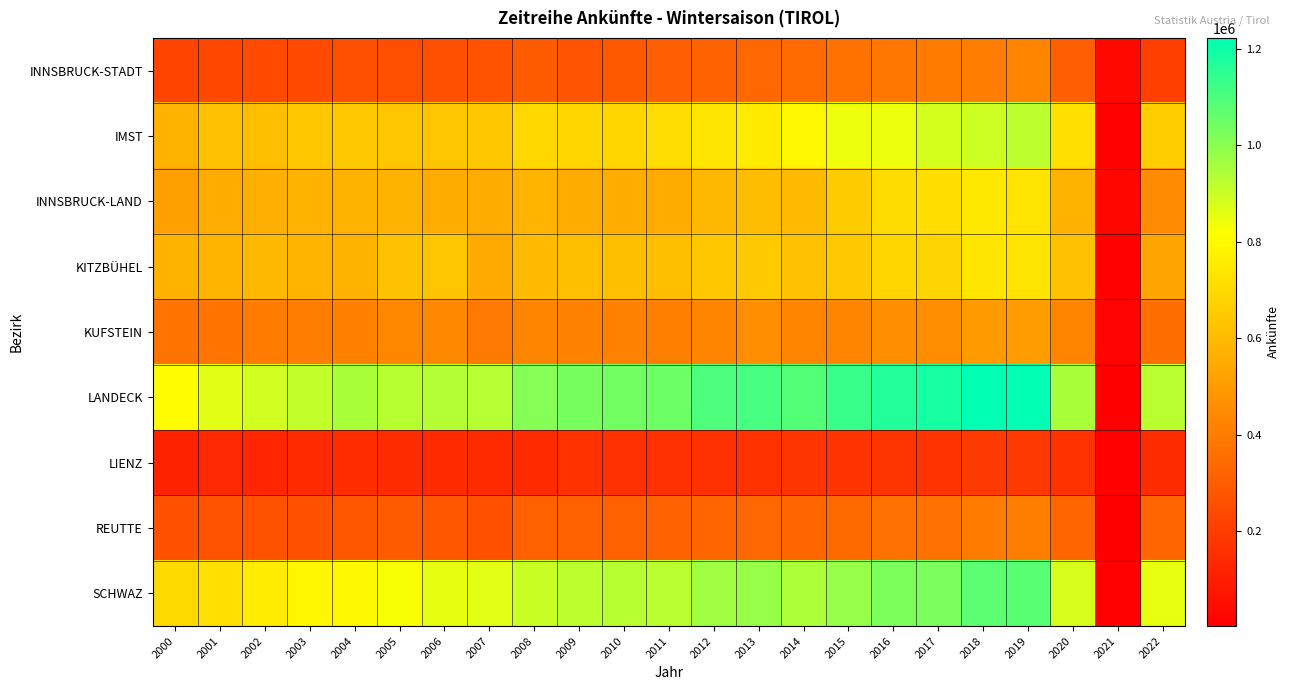

Reading right to left, list all the values displayed in this chart.

INNSBRUCK-STADT: 2022=206231	2021=32106	2020=310208	2019=428366	2018=405983	2017=397097	2016=386593	2015=369965	2014=345999	2013=333113	2012=315822	2011=310343	2010=290283	2009=274410	2008=295867	2007=270042	2006=261882	2005=255878	2004=263016	2003=241768	2002=240511	2001=238720	2000=223771
IMST: 2022=659254	2021=13315	2020=718240	2019=920696	2018=895327	2017=883596	2016=842836	2015=843971	2014=794089	2013=753125	2012=736409	2011=710308	2010=685959	2009=688483	2008=693213	2007=641083	2006=632494	2005=634730	2004=645969	2003=640789	2002=609403	2001=624721	2000=572575
INNSBRUCK-LAND: 2022=450456	2021=26244	2020=572614	2019=730969	2018=743899	2017=712820	2016=706753	2015=654591	2014=602358	2013=606413	2012=590709	2011=550280	2010=557145	2009=555790	2008=584623	2007=553688	2006=553534	2005=572381	2004=572399	2003=574016	2002=564632	2001=551536	2000=516931
KITZBÜHEL: 2022=530904	2021=13502	2020=620251	2019=731386	2018=733993	2017=683624	2016=687504	2015=645098	2014=624703	2013=651392	2012=637486	2011=615186	2010=615292	2009=610313	2008=600844	2007=548501	2006=634466	2005=624732	2004=576133	2003=583370	2002=597386	2001=579413	2000=572388
KUFSTEIN: 2022=357281	2021=19044	2020=429460	2019=505998	2018=498725	2017=453839	2016=462670	2015=429293	2014=426944	2013=456623	2012=430344	2011=409684	2010=419976	2009=420231	2008=429510	2007=395147	2006=438341	2005=434772	2004=417739	2003=405254	2002=399728	2001=379783	2000=372680
LANDECK: 2022=925341	2021=6242	2020=951030	2019=1221925	2018=1222847	2017=1186167	2016=1167560	2015=1131021	2014=1089341	2013=1107617	2012=1098118	2011=1047150	2010=1041137	2009=1032876	2008=1008903	2007=932058	2006=934946	2005=928753	2004=949777	2003=915633	2002=891839	2001=863672	2000=810028
LIENZ: 2022=144857	2021=11872	2020=167388	2019=187279	2018=189606	2017=172419	2016=176592	2015=170881	2014=177856	2013=164277	2012=160313	2011=161992	2010=163090	2009=164684	2008=144265	2007=142892	2006=140674	2005=145305	2004=151230	2003=143878	2002=128049	2001=137355	2000=117100
REUTTE: 2022=326414	2021=3809	2020=330111	2019=406924	2018=399445	2017=365927	2016=366091	2015=342074	2014=331728	2013=339192	2012=329001	2011=317940	2010=311009	2009=313259	2008=311263	2007=265347	2006=286741	2005=294939	2004=280045	2003=263572	2002=267789	2001=268767	2000=264347
SCHWAZ: 2022=852227	2021=11272	2020=879724	2019=1078590	2018=1076601	2017=1026959	2016=1024197	2015=980717	2014=944439	2013=981142	2012=968057	2011=925650	2010=928893	2009=921729	2008=901037	2007=861034	2006=855116	2005=827322	2004=798292	2003=787333	2002=757470	2001=719295	2000=701174